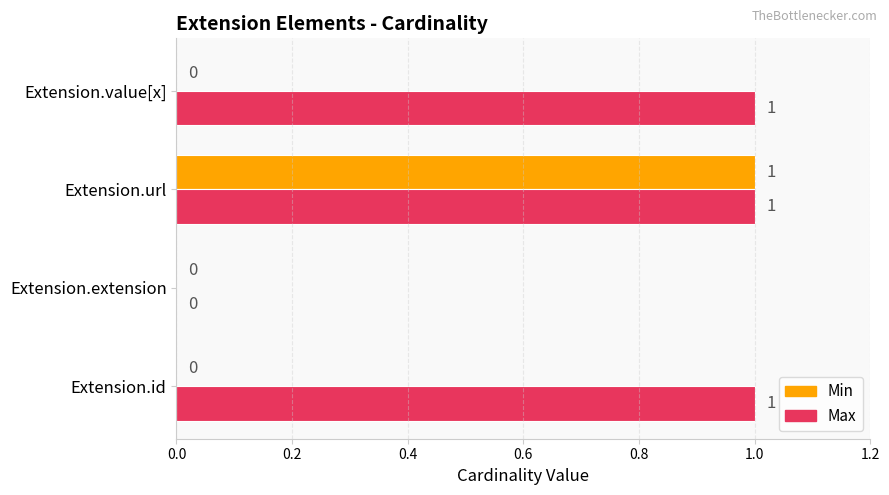

True or false: Min has a value of 1 at Extension.extension.

False